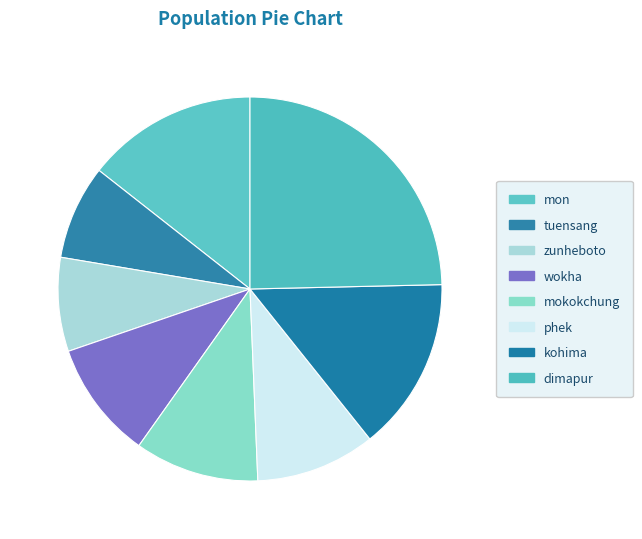

True or false: dimapur accounts for 39% of the total.

False